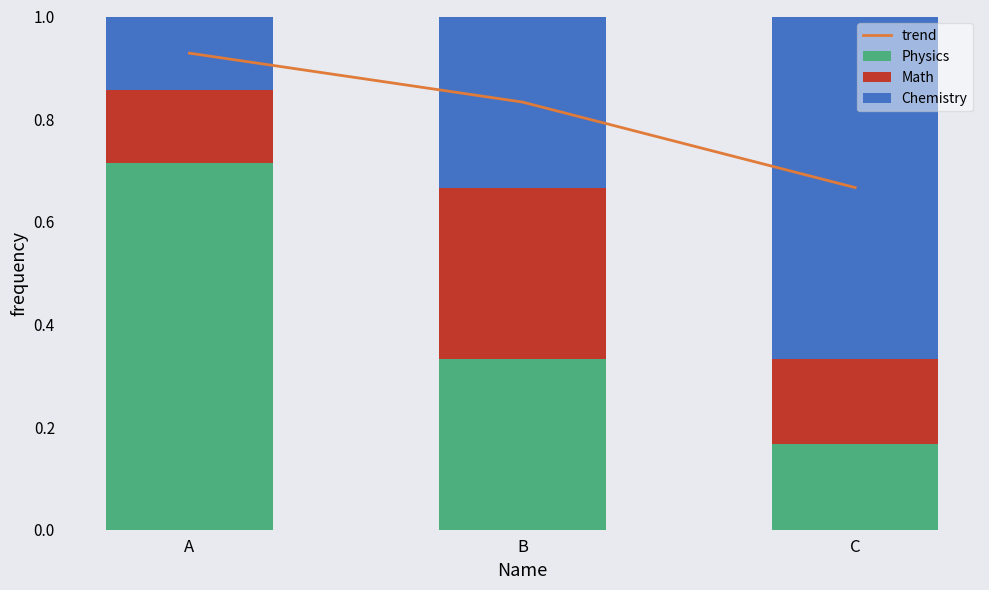

The value of Math at B is 0.3. True or false?

True